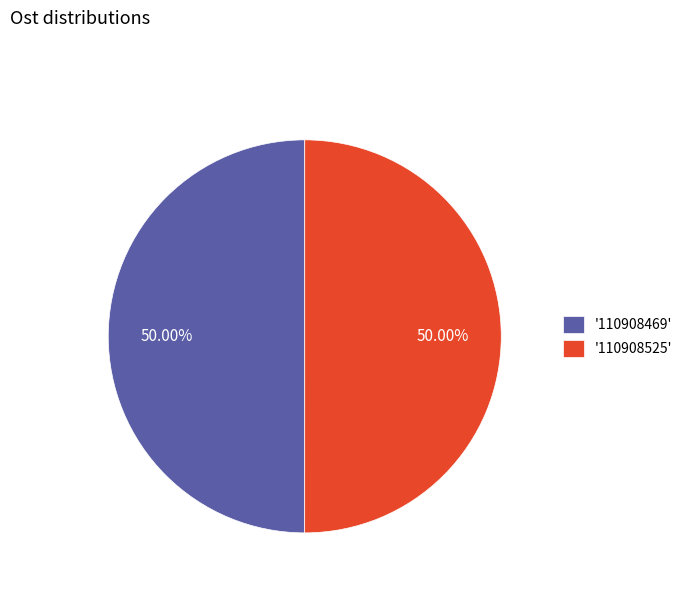

Do '110908469' and '110908525' together represent more than half of the pie?

Yes